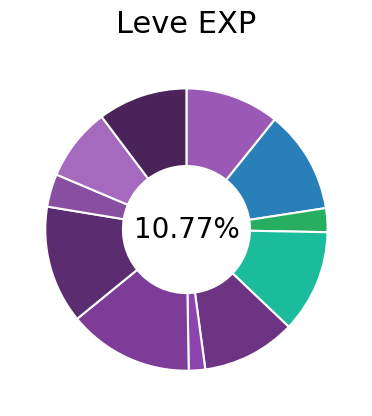

To the nearest percent, what is the average slice percentage?

9%